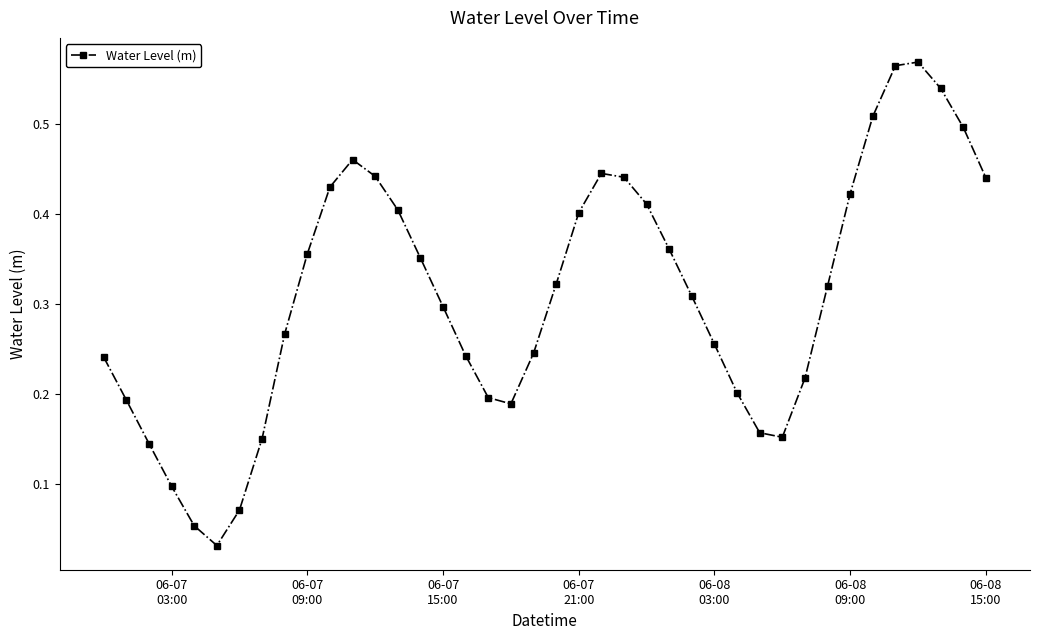

True or false: there are more than 0 points higher than both neighbors.

True